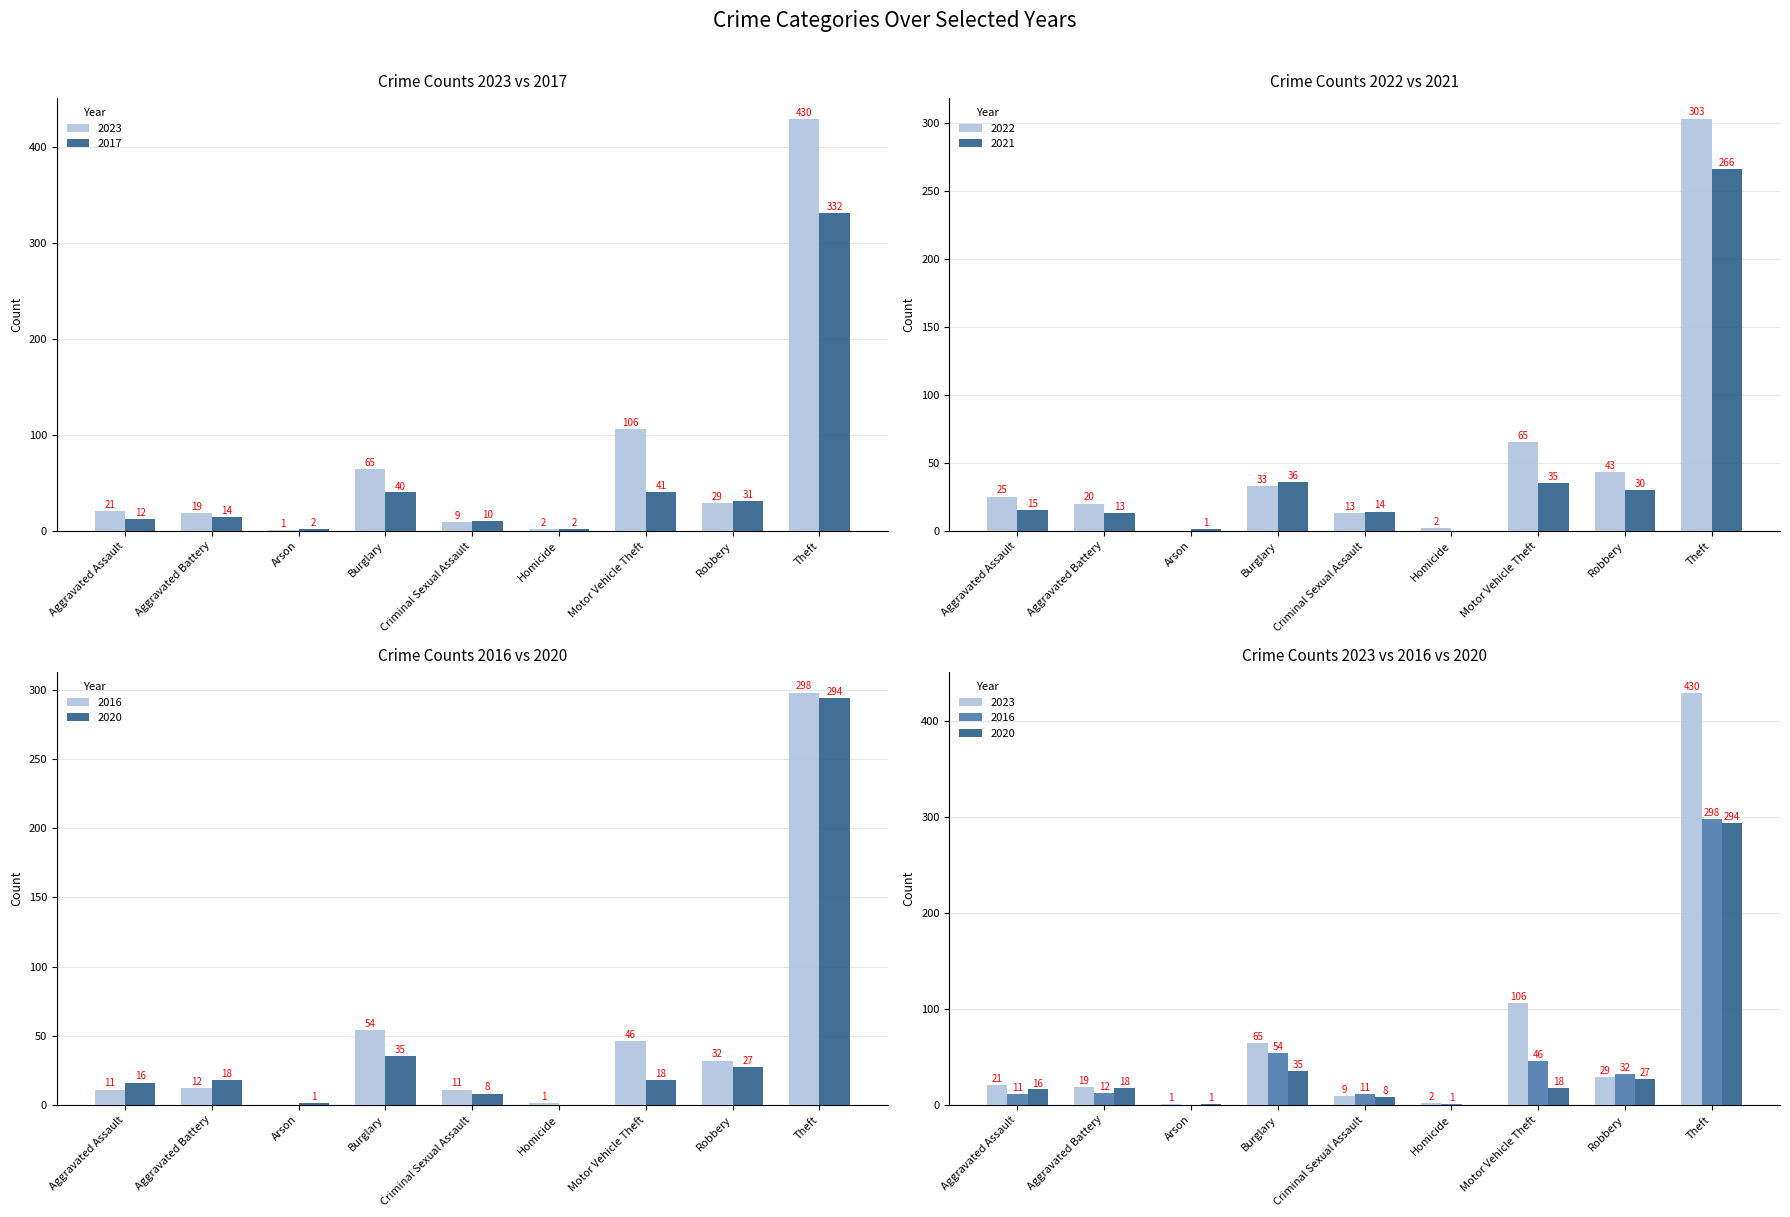

Which series has the widest spread of values?

2023